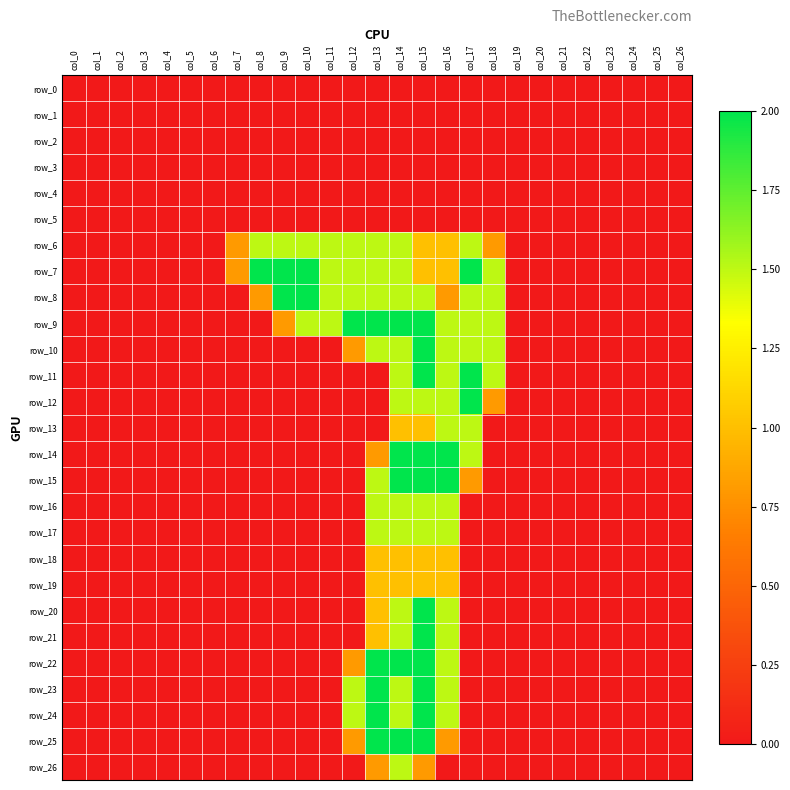

What is the difference between the row_15 values at col_18 and col_17?

0.8